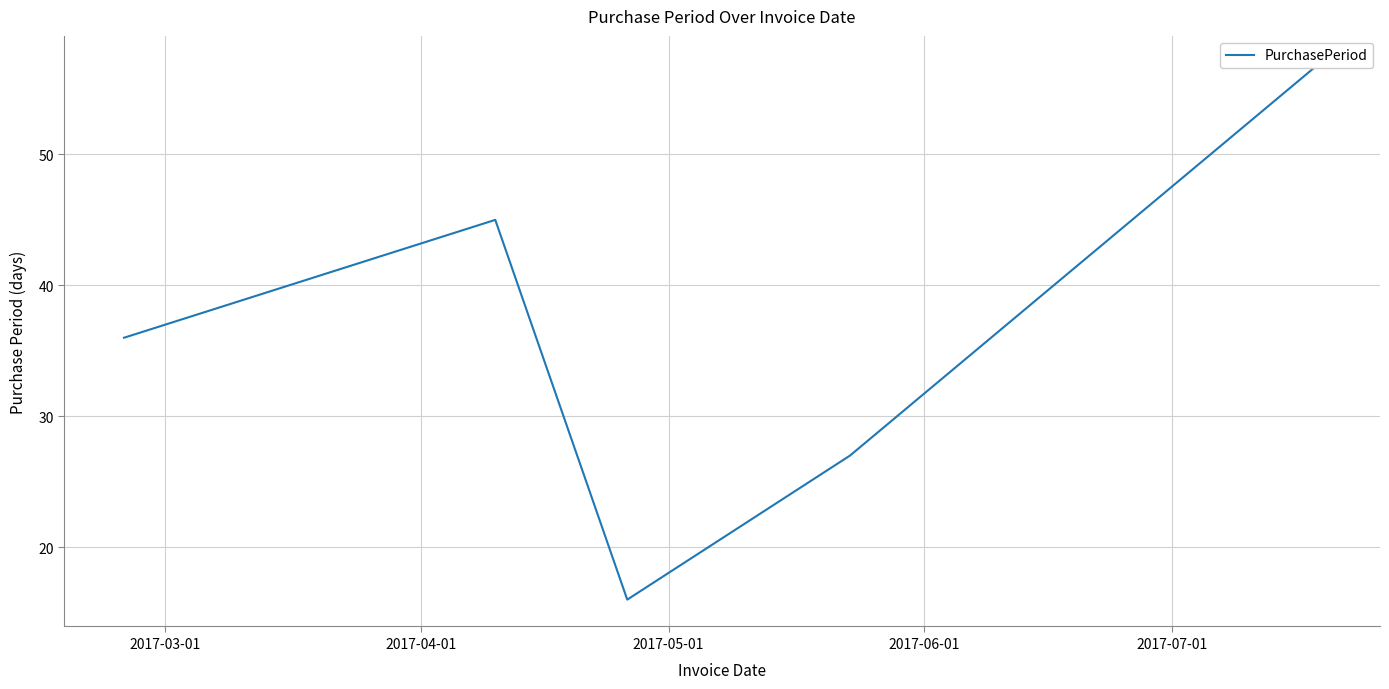

List the labels in order of value, smallest first.

2017-05-01, 2017-06-01, 2017-03-01, 2017-04-01, 2017-07-01